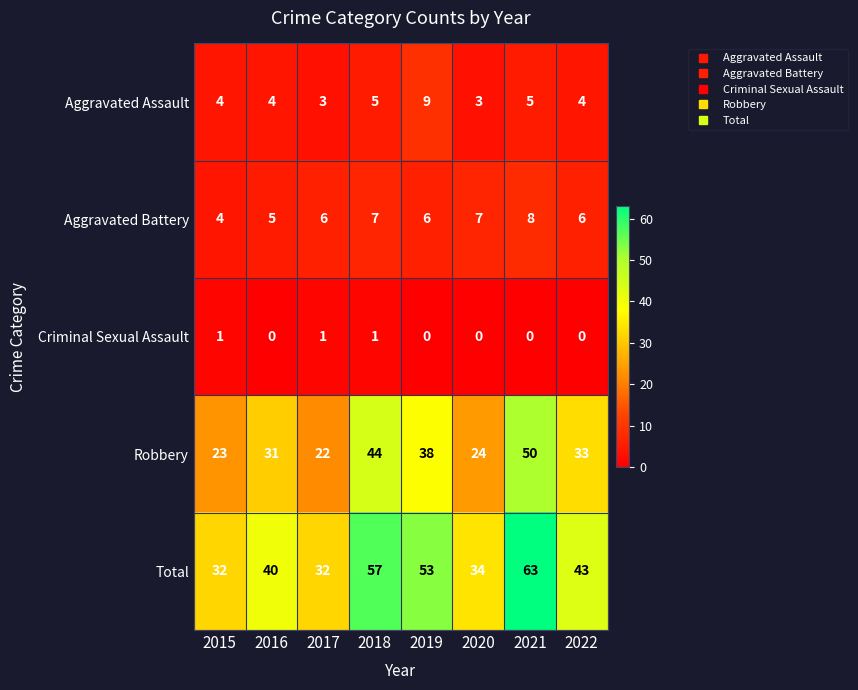

At how many categories does at least one series exceed 39?

5